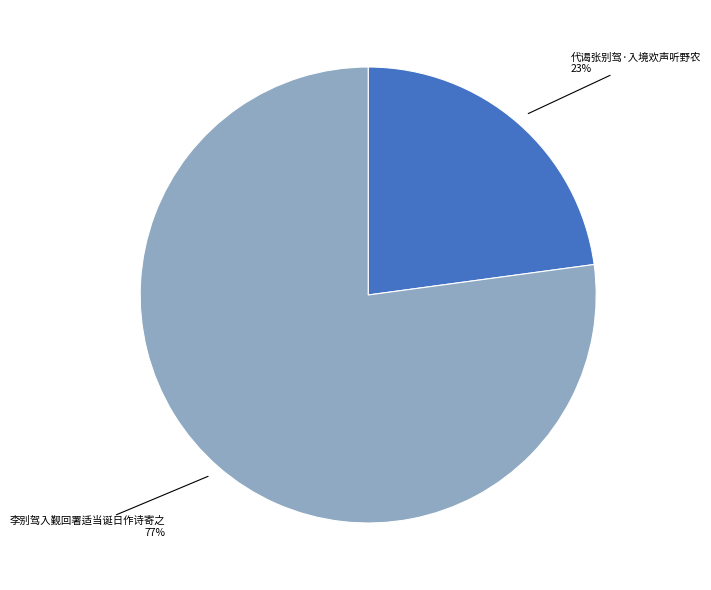

Count the number of slices in the pie.

2